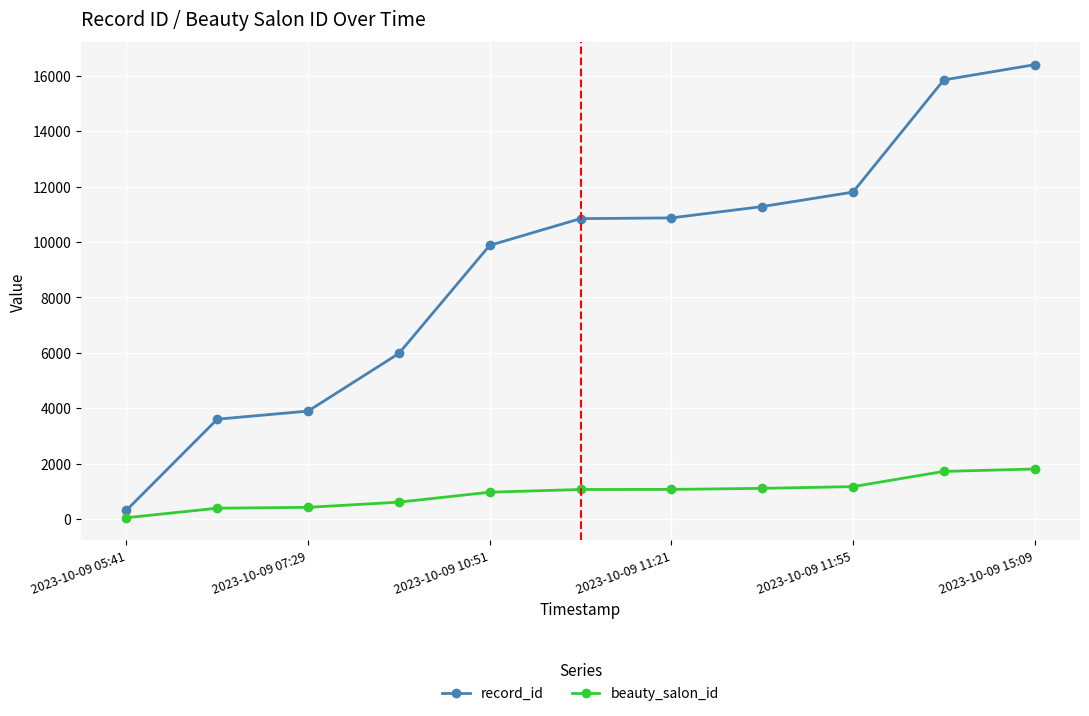

True or false: record_id and beauty_salon_id cross at least once.

False